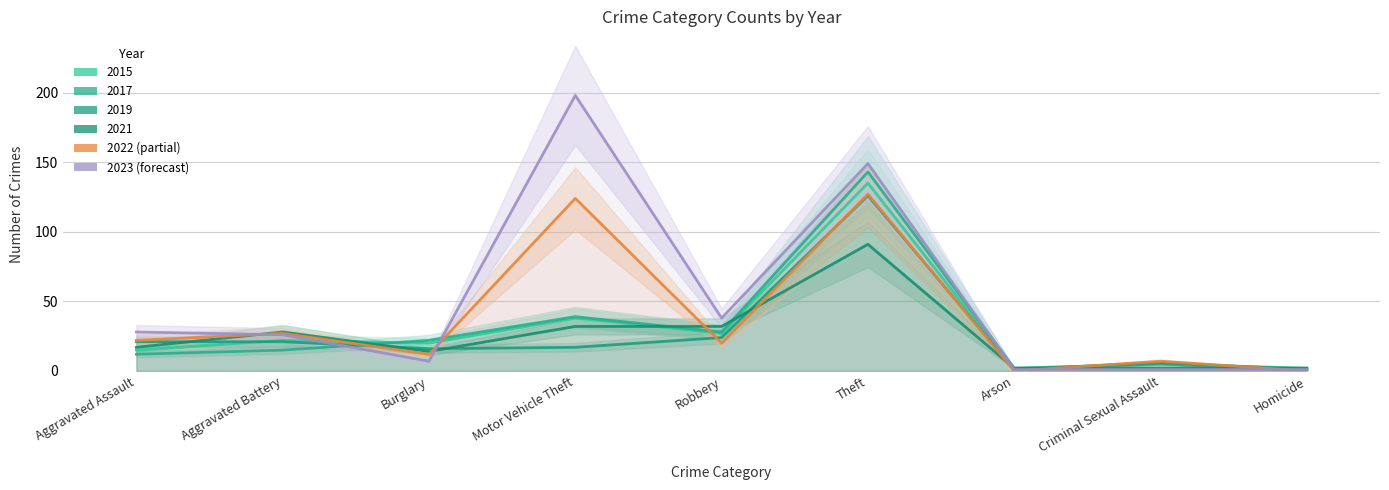

The 2023 series shows 45 at Aggravated Battery. True or false?

False